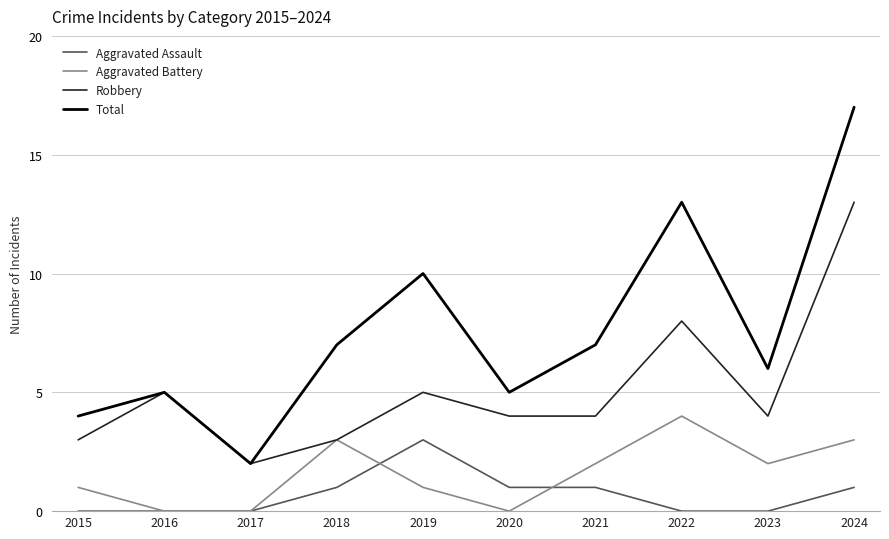

What is the total value across all series at 2016?

10